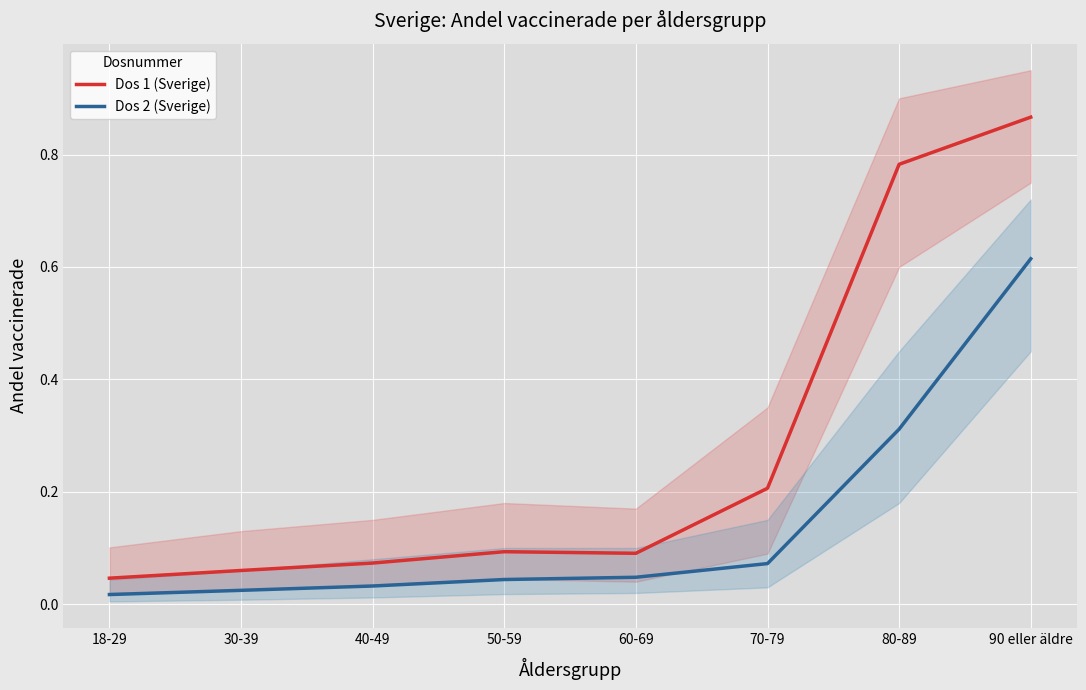

At how many categories does at least one series exceed 0?

8